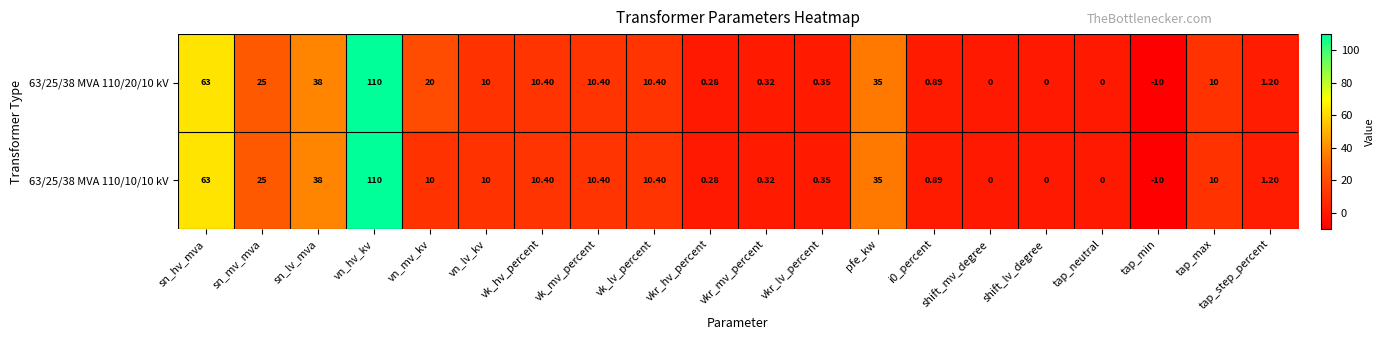

At which category does the chart reach its minimum across all series?

tap_min